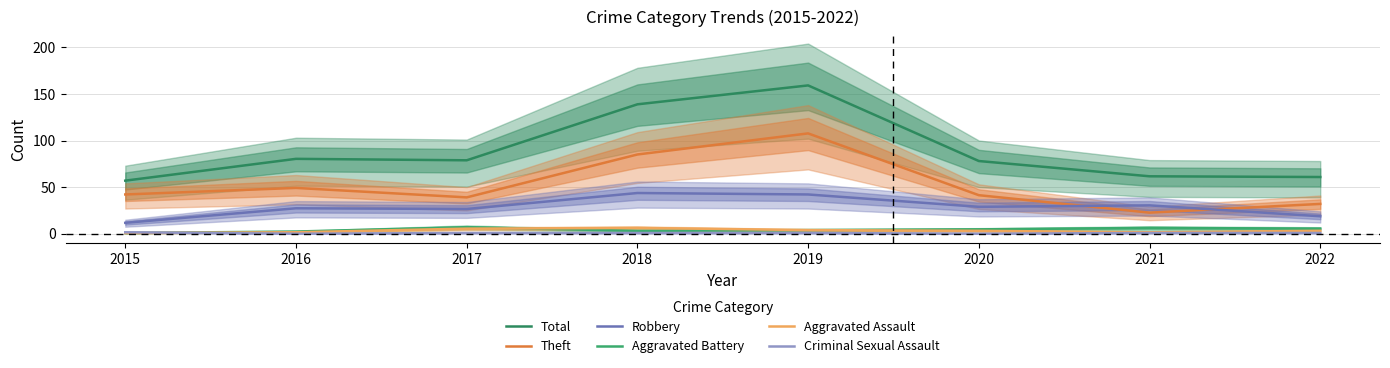

Reading left to right, what are all the values shown in this chart?

Total: 56.9	80.3	78.8	138.8	159.1	78.0	61.6	60.8
Theft: 42.1	49.1	39.0	85.0	107.6	41.3	22.6	32.0
Robbery: 11.7	27.3	26.5	43.7	42.1	28.9	30.4	18.7
Aggravated Battery: 0.8	2.3	7.0	3.1	3.9	4.7	6.2	5.5
Aggravated Assault: 0.8	1.6	5.5	6.2	3.9	3.1	1.6	3.1
Criminal Sexual Assault: 1.6	0.0	0.8	0.8	0.8	0.0	0.8	0.8